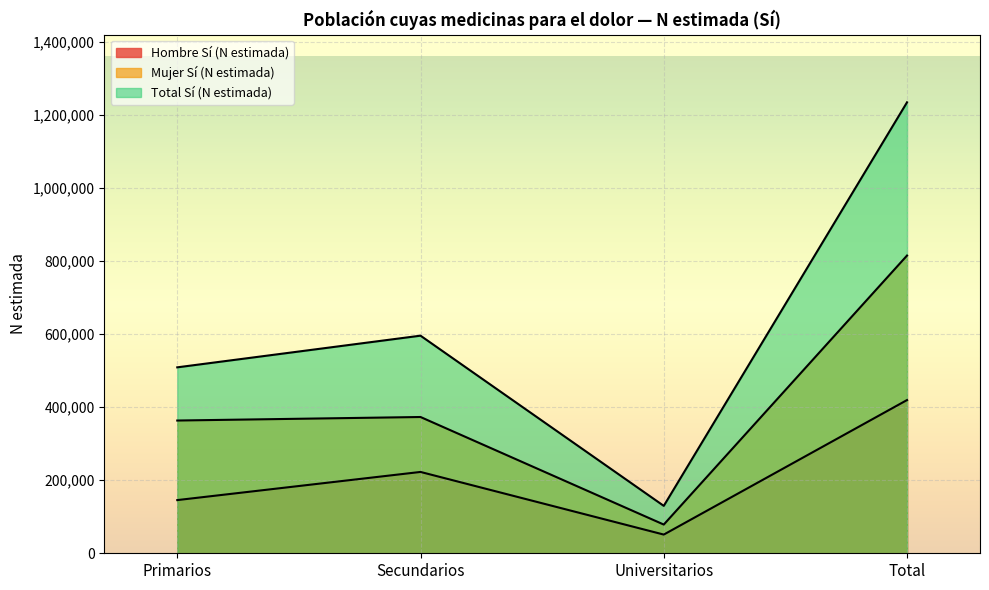

What are all the series names shown in the legend?

Hombre Sí (N estimada), Mujer Sí (N estimada), Total Sí (N estimada)